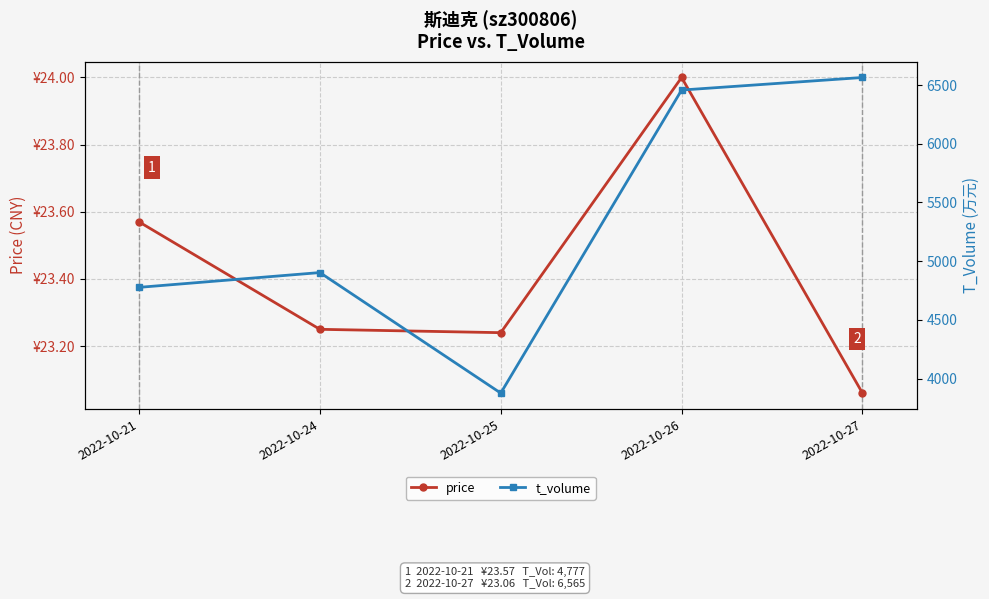

The price series shows 39.2 at 2022-10-26. True or false?

False